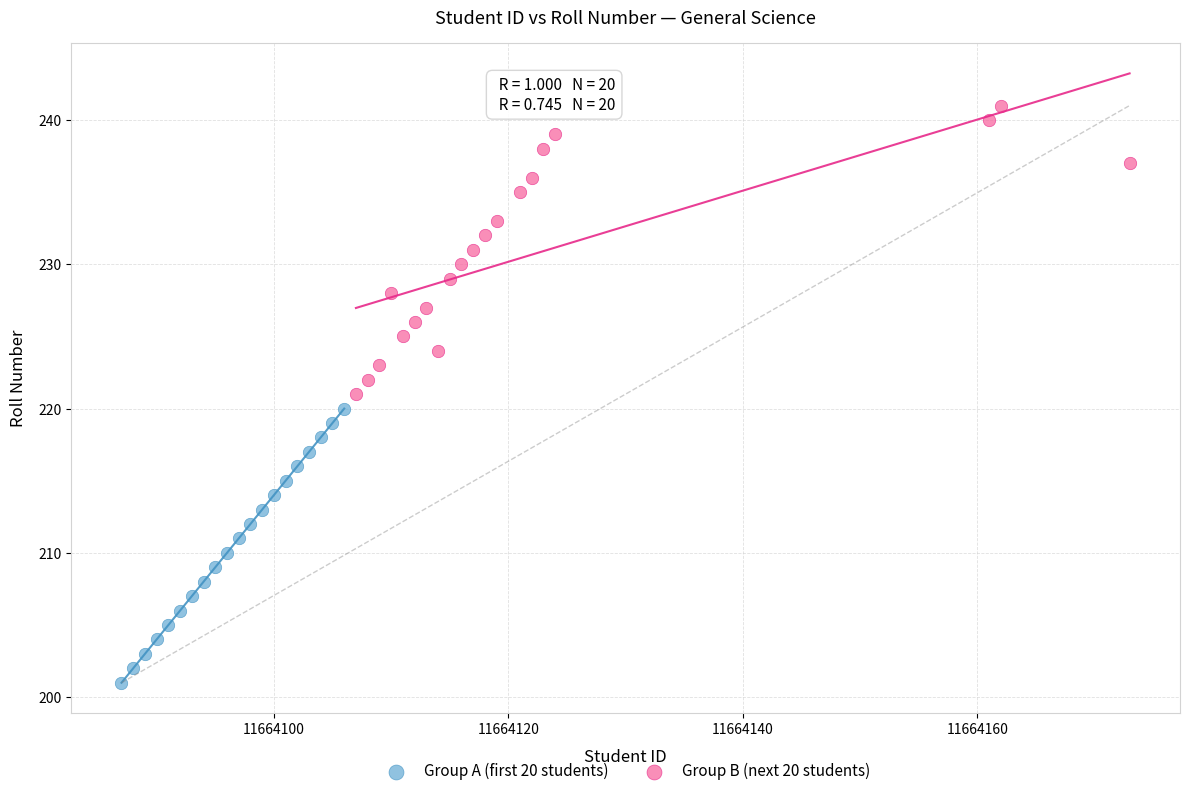

Which series reaches the maximum Y coordinate?

Group B (next 20 students)